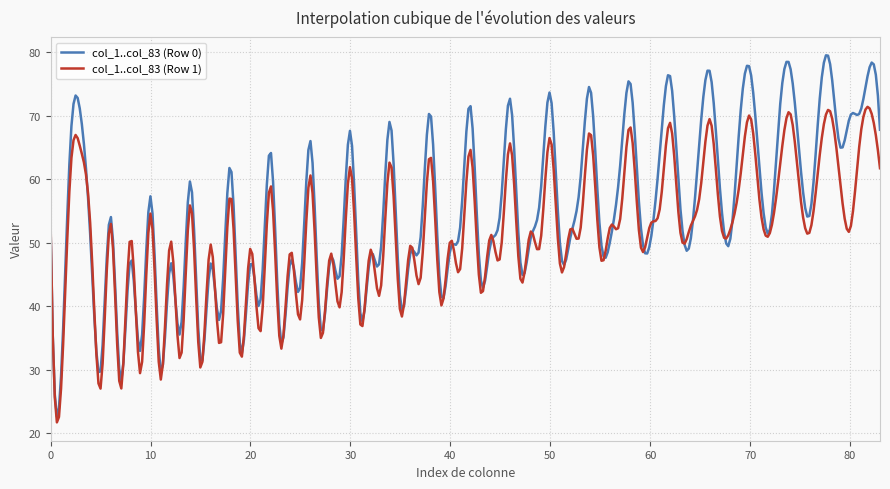

Which series has the largest range (max minus min)?

col_1..col_83 (Row 0)